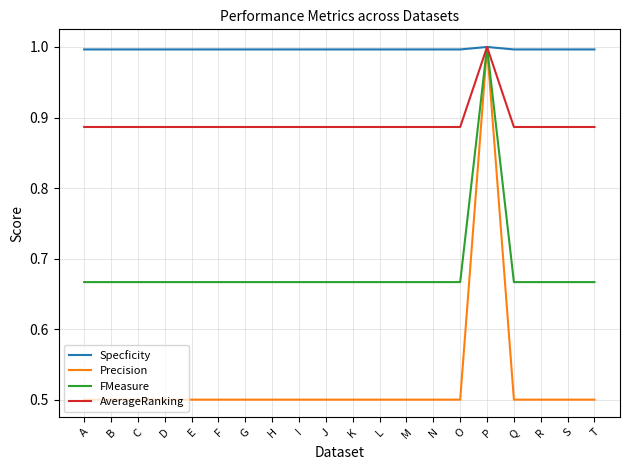

List the series in order of their overall mean, highest first.

Specficity, AverageRanking, FMeasure, Precision